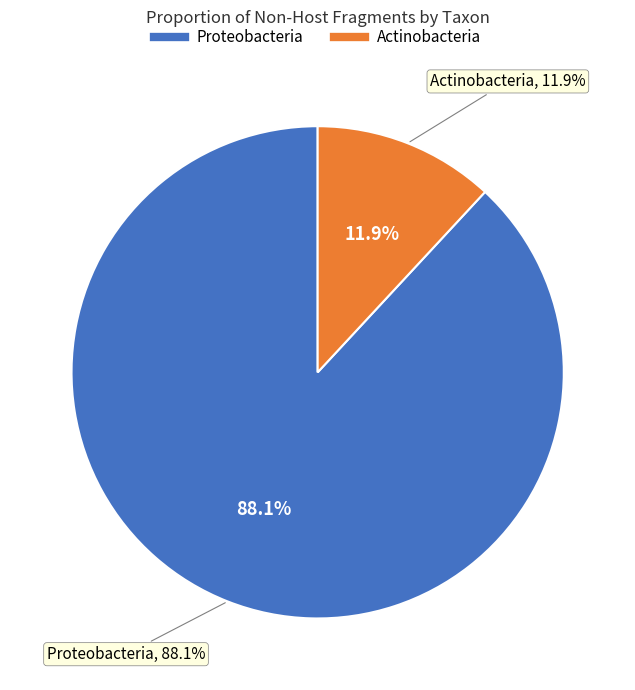

Rank the categories by value from lowest to highest.

Actinobacteria, Proteobacteria